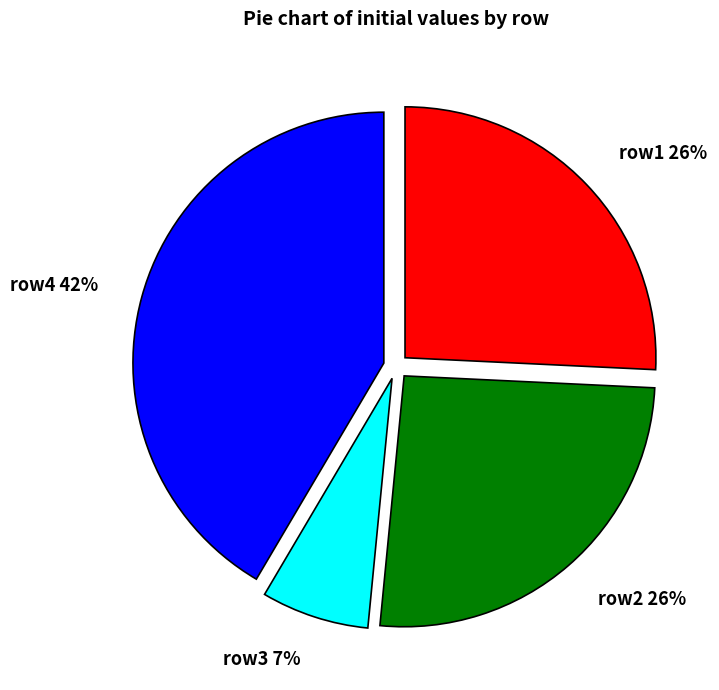

To the nearest percent, what is the average slice percentage?

25%